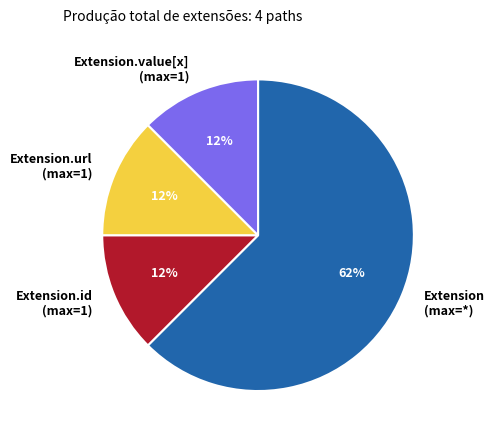

Which slice represents more than half of the pie?

Extension (max=*)